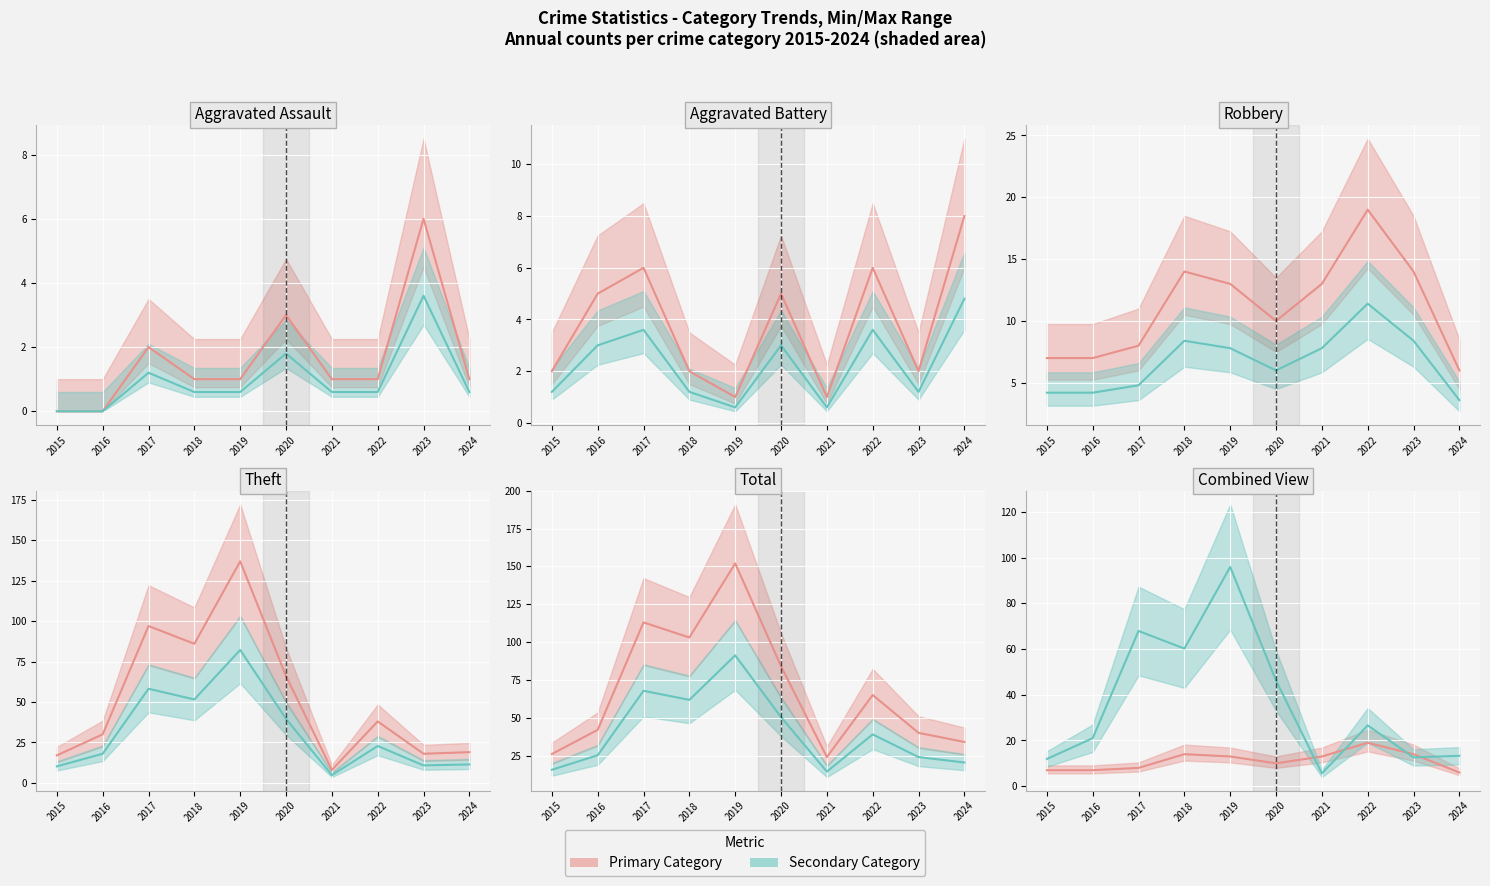

True or false: Robbery has more than 0 interior local peaks.

True